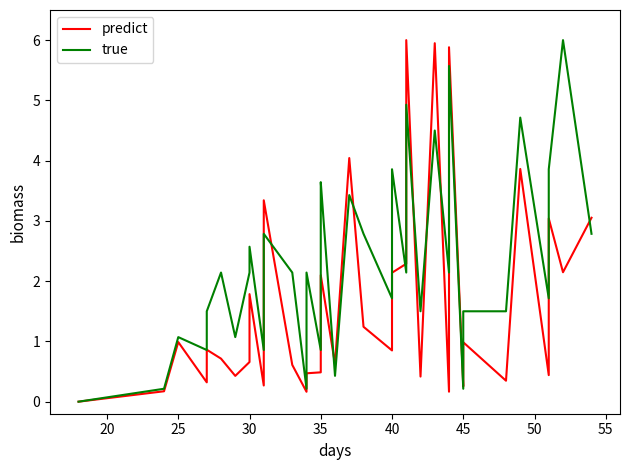

How many values in the true series are below 2?

16